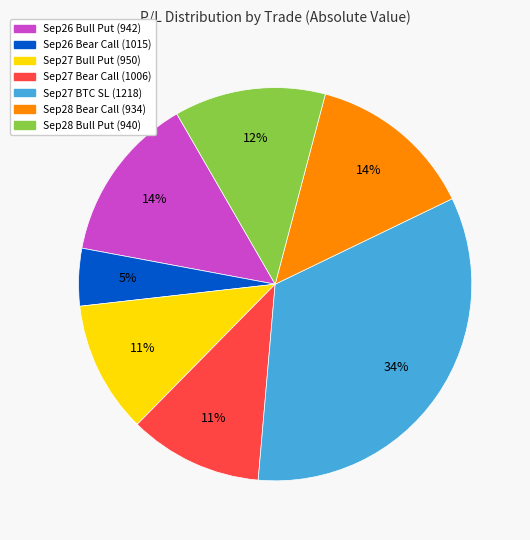

To the nearest percent, what percentage of the pie is Sep28 Bear Call (934)?

14%